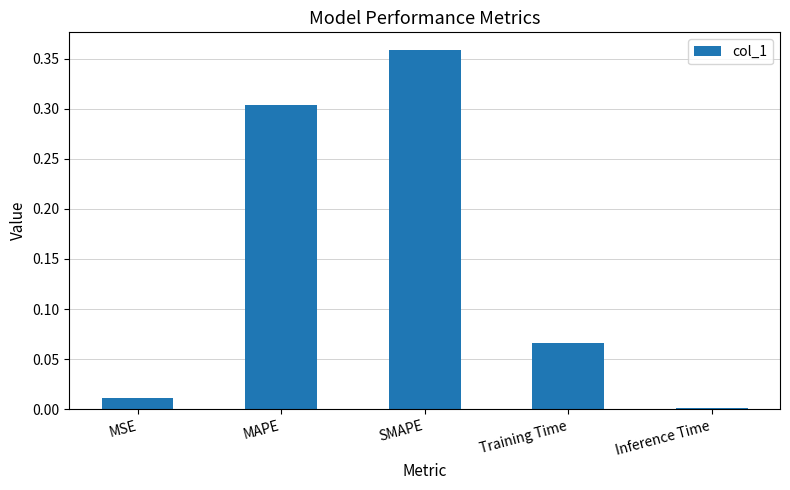

Where is the data nearest to the value 0?

Inference Time